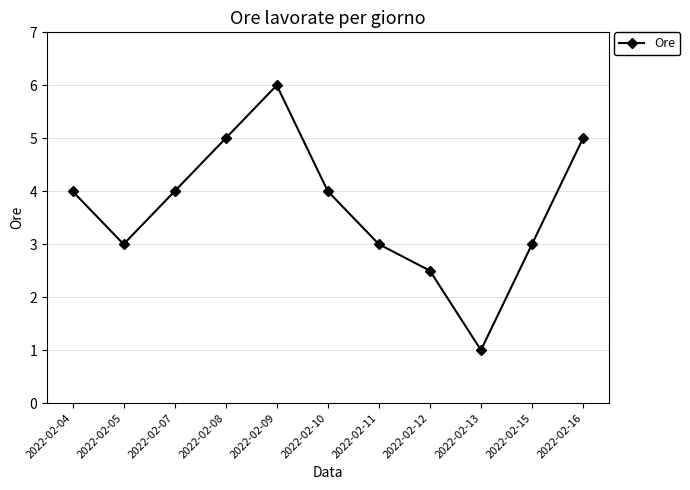

Between 2022-02-11 and 2022-02-12, which is larger?

2022-02-11